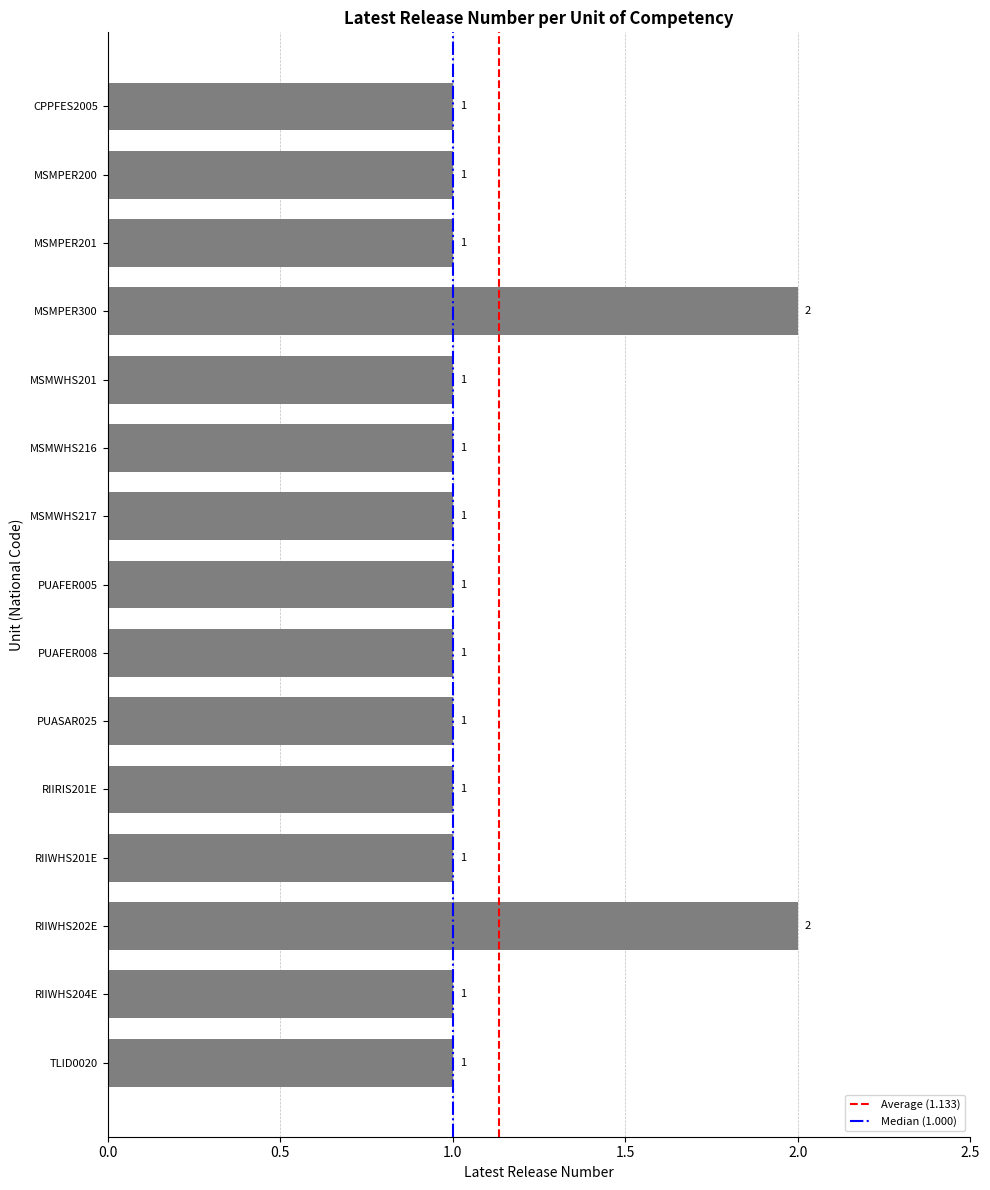

What position from the bottom is RIIWHS204E?

2